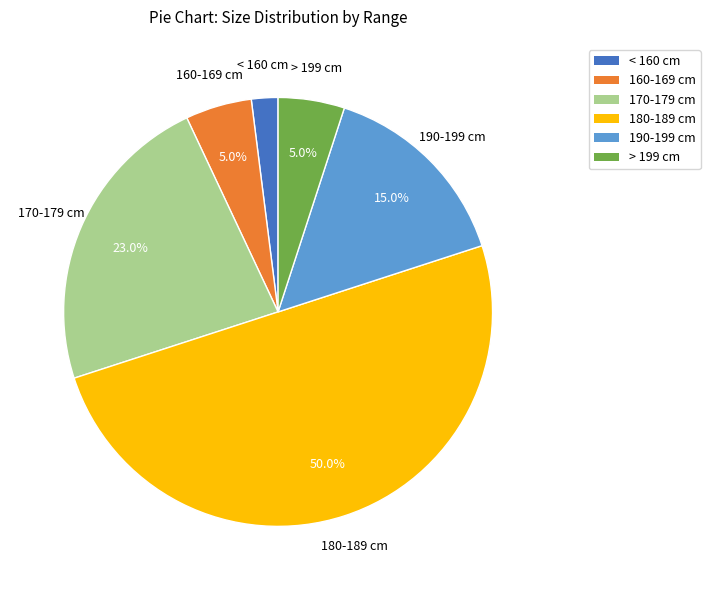

To the nearest percent, what portion does 170-179 cm represent?

23%